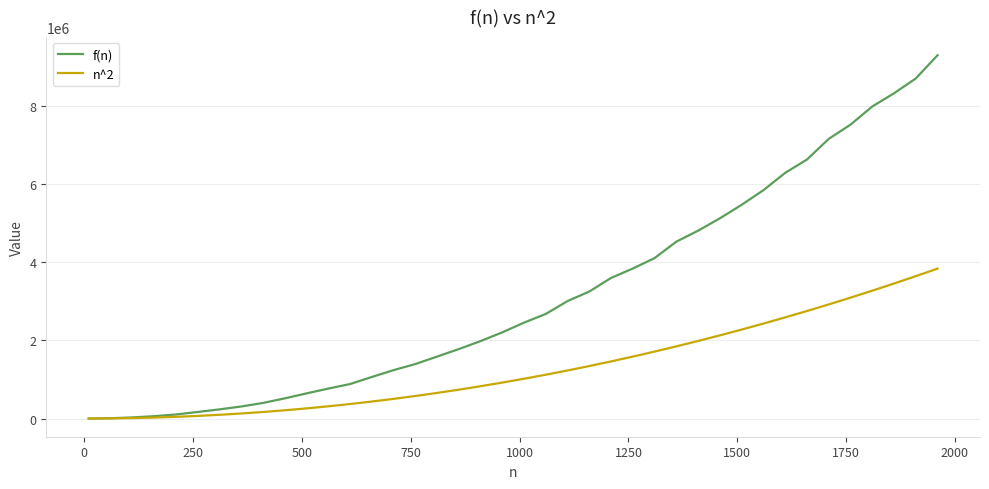

What is the minimum value shown in the chart?

100